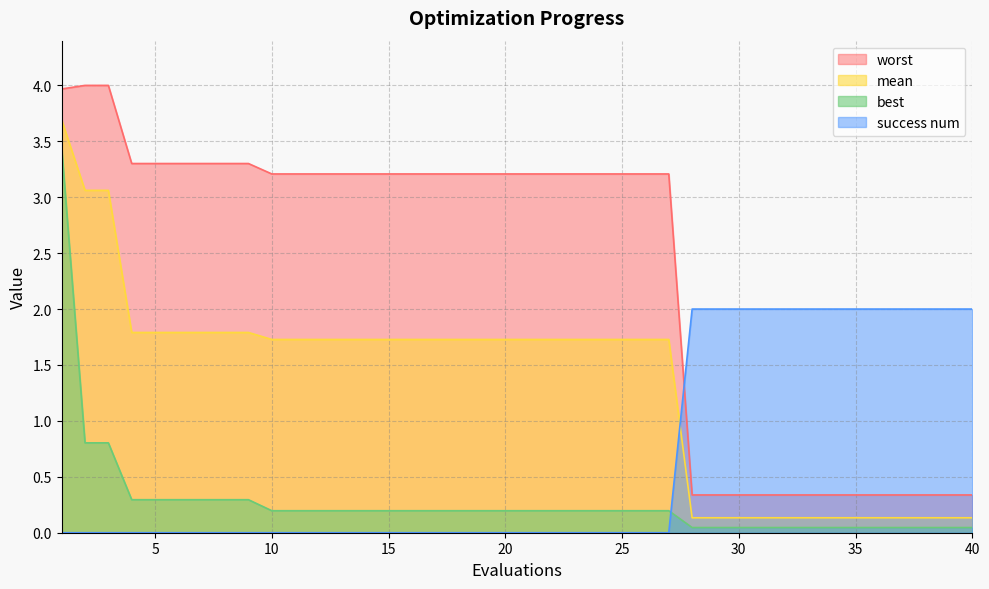

Is the value of best at 26 greater than the value of mean at 37?

Yes